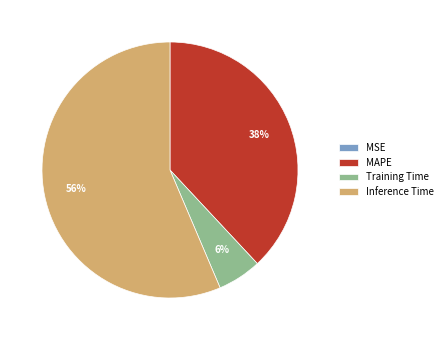

To the nearest percent, what portion does Training Time represent?

6%